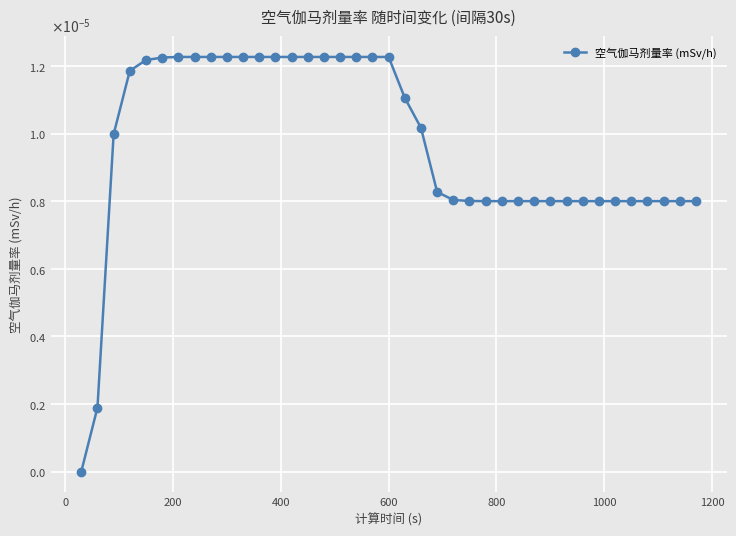

Does the chart have visible grid lines?

Yes